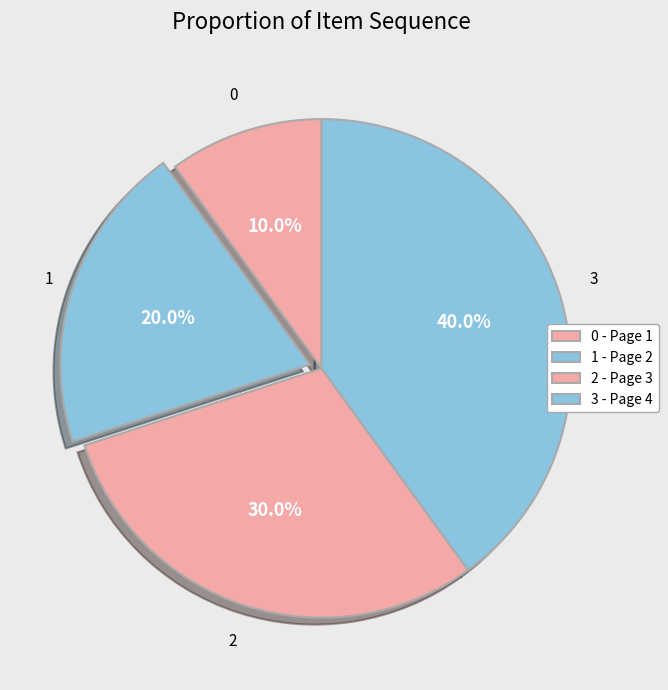

Does any single category account for the majority?

No